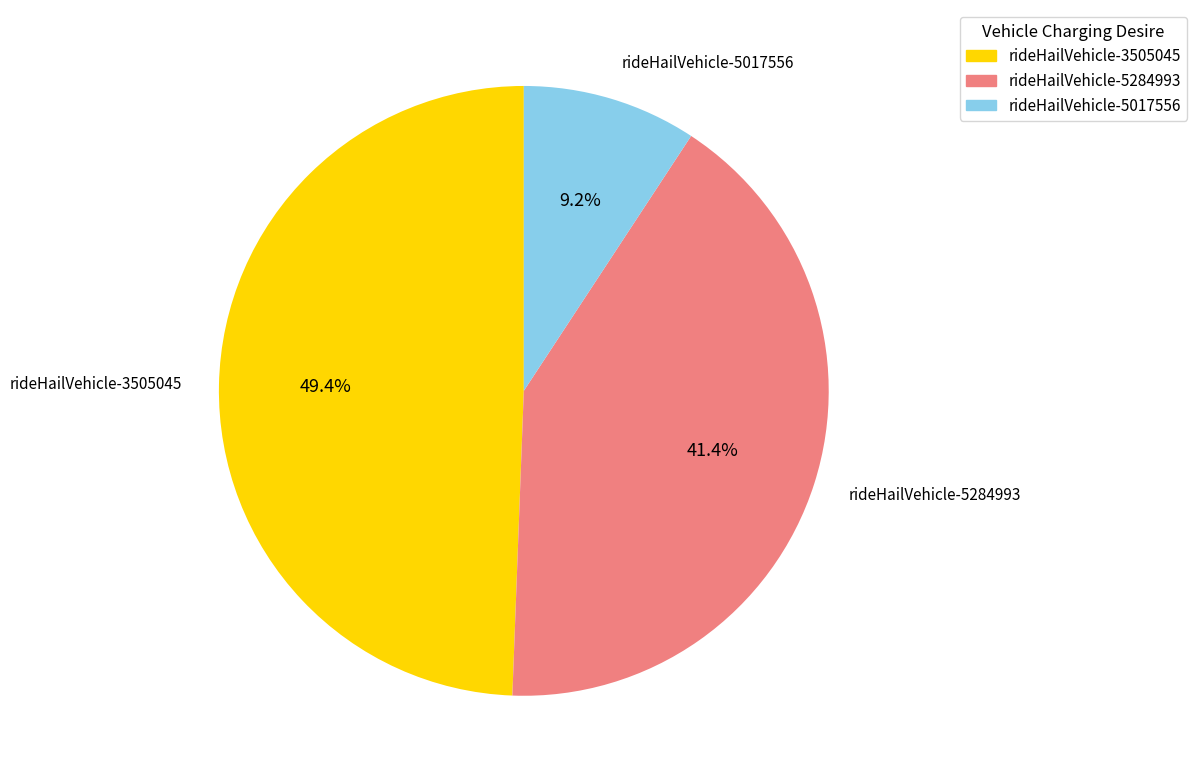

Which category has the biggest portion of the pie?

rideHailVehicle-3505045